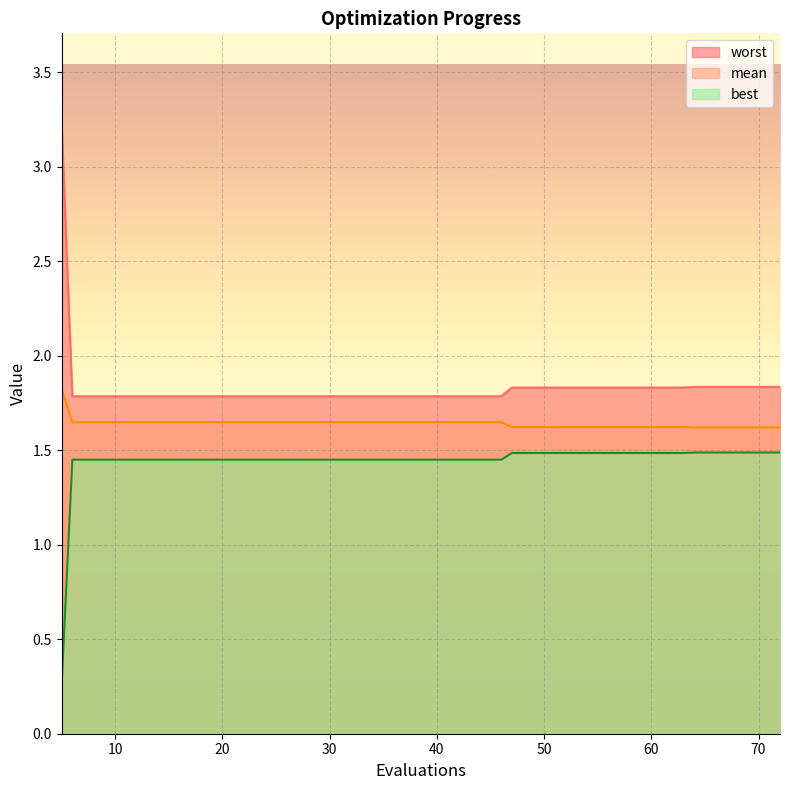

What is the sum of the worst values at 5 and 72?

5.1